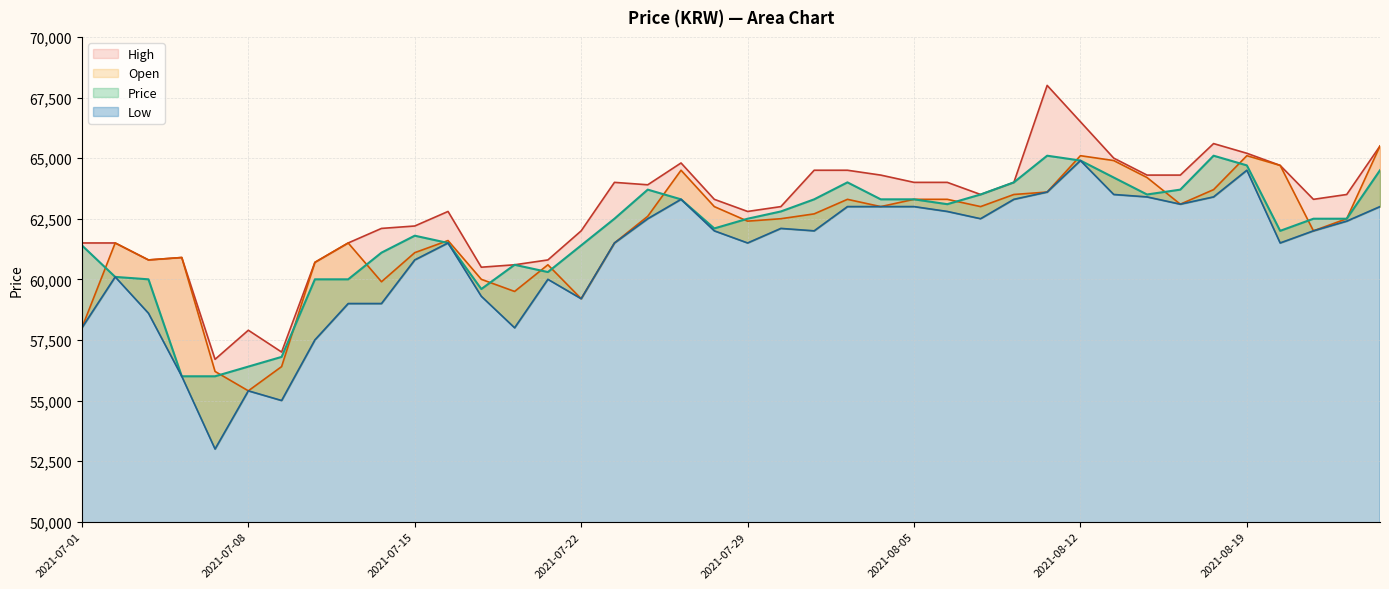

What is the greatest value displayed?

68000